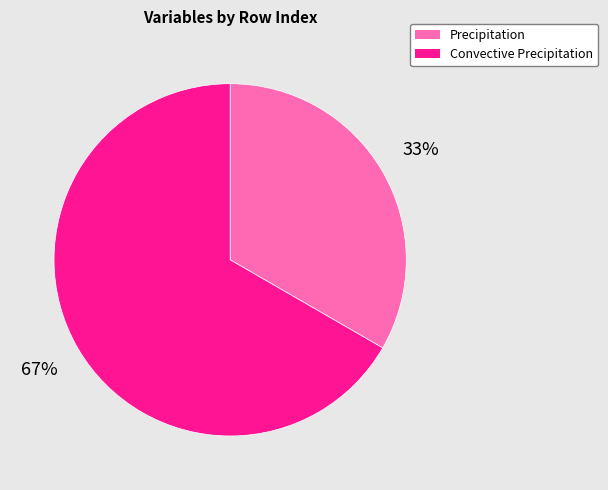

Do Precipitation and Convective Precipitation together represent more than half of the pie?

Yes